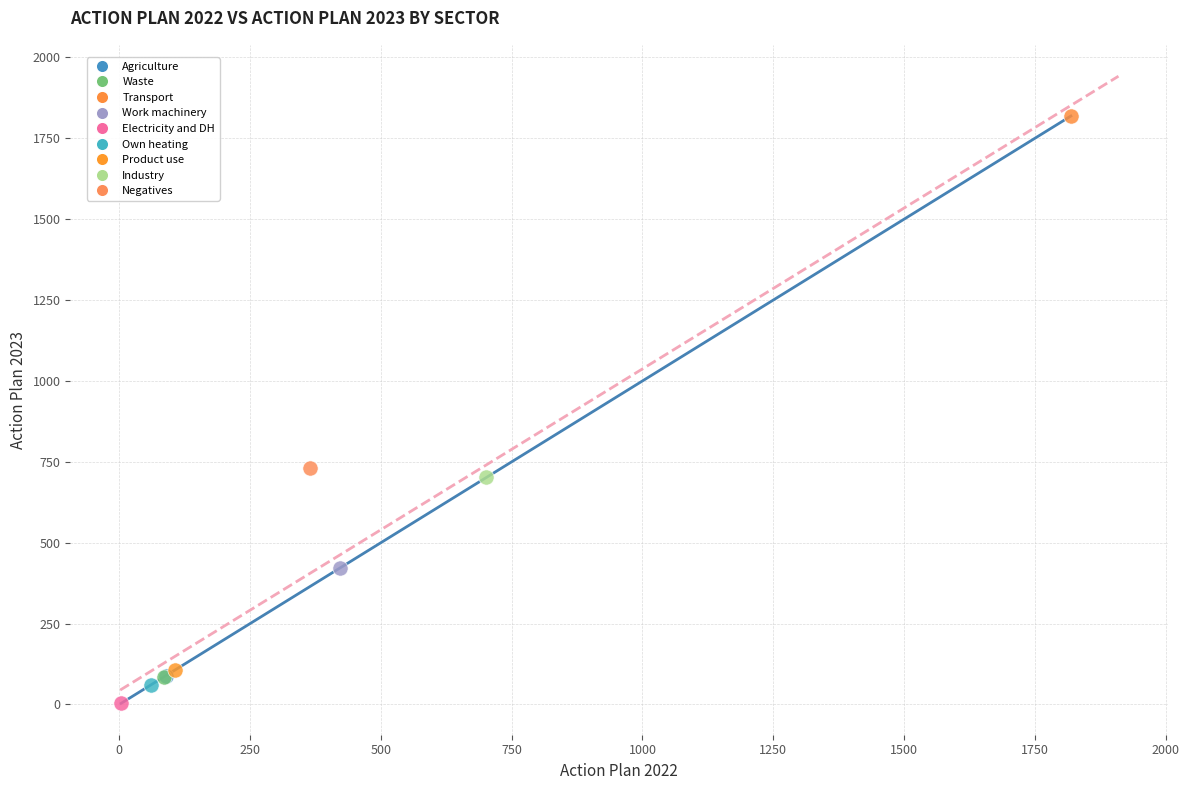

What are all the series names shown in the legend?

Agriculture, Waste, Transport, Work machinery, Electricity and DH, Own heating, Product use, Industry, Negatives